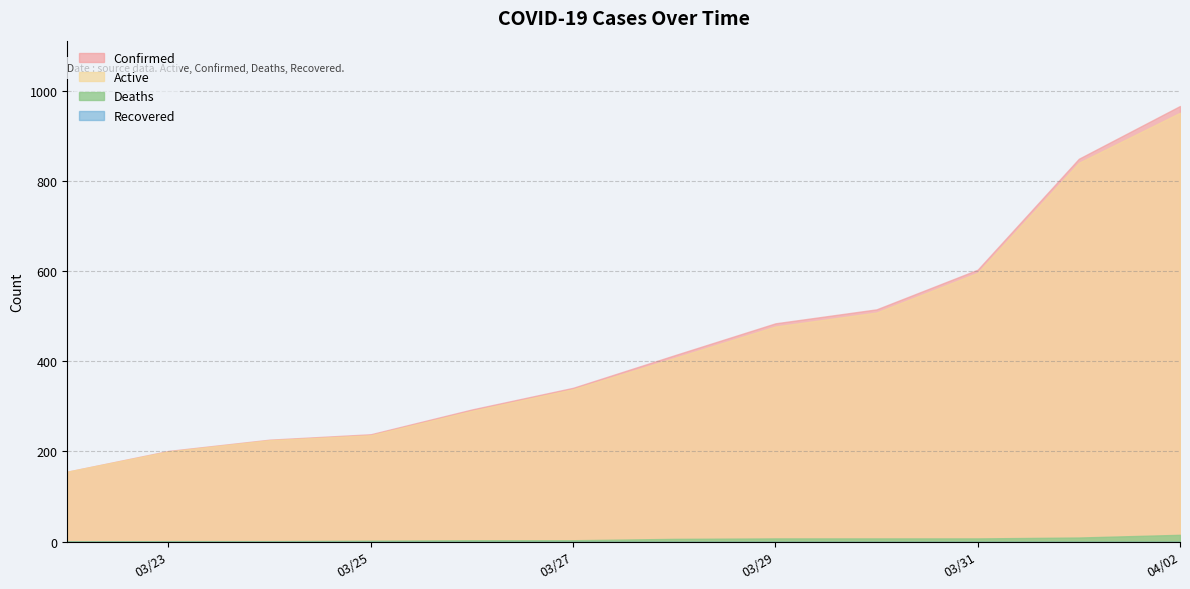

True or false: Active and Deaths cross at least once.

False